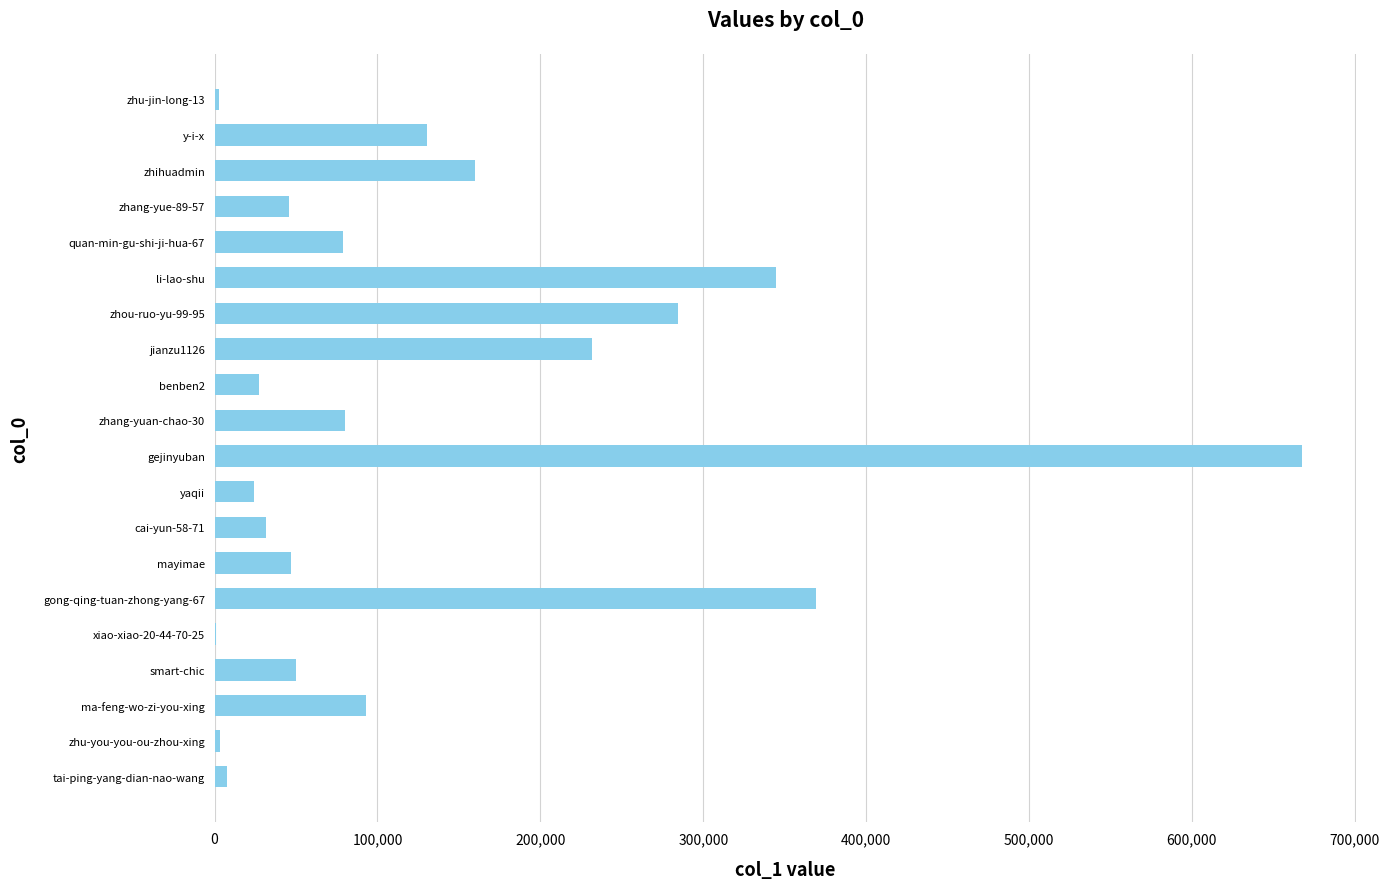

The chart shows a value of 247201 at zhihuadmin. True or false?

False